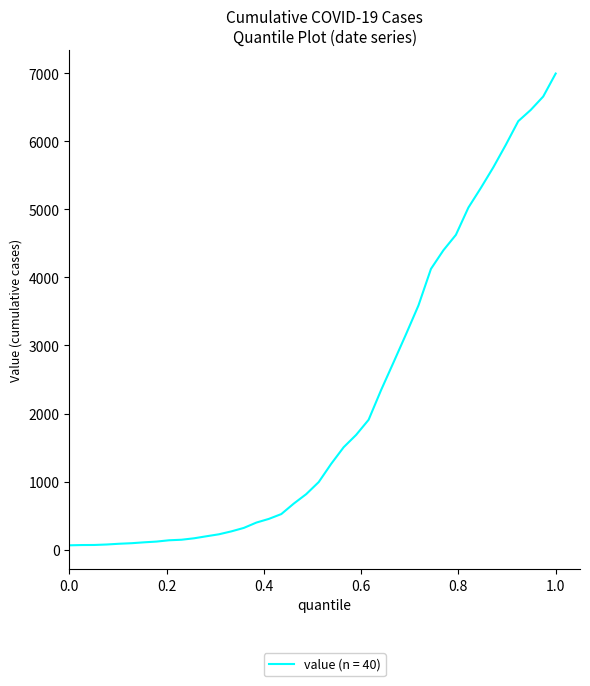

What is the greatest value displayed?

6995